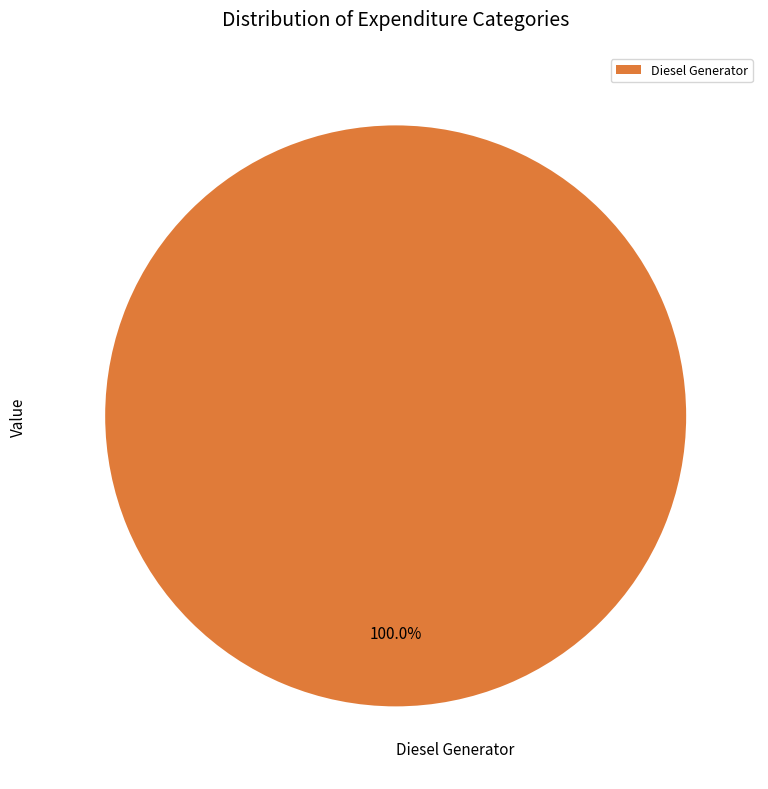

Which category accounts for the majority?

Diesel Generator